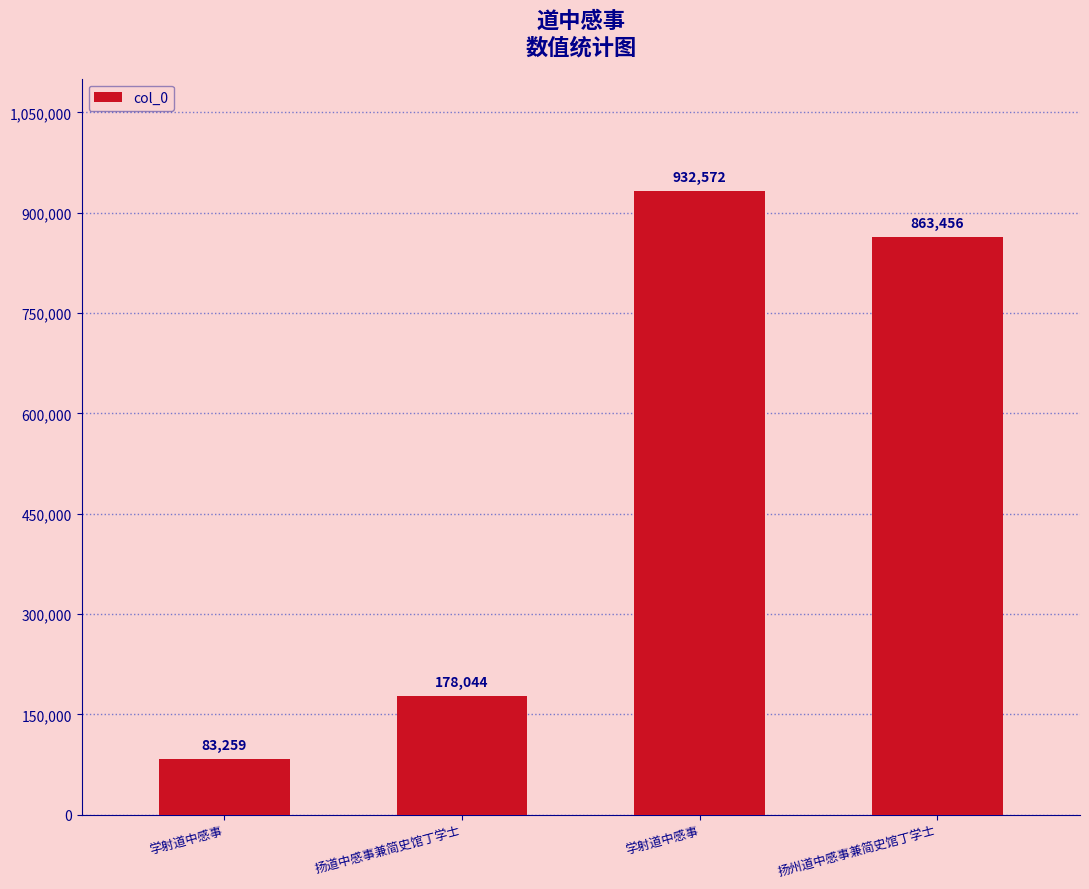

At which category does the chart reach its peak across all series?

学射道中感事